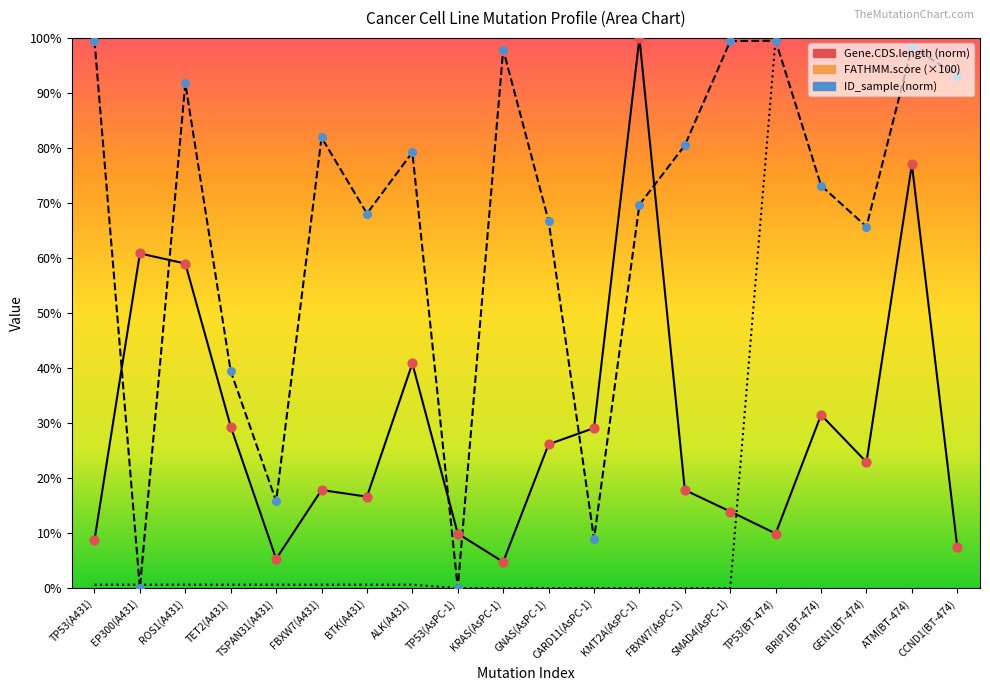

Which series contains the highest Y value?

Gene.CDS.length